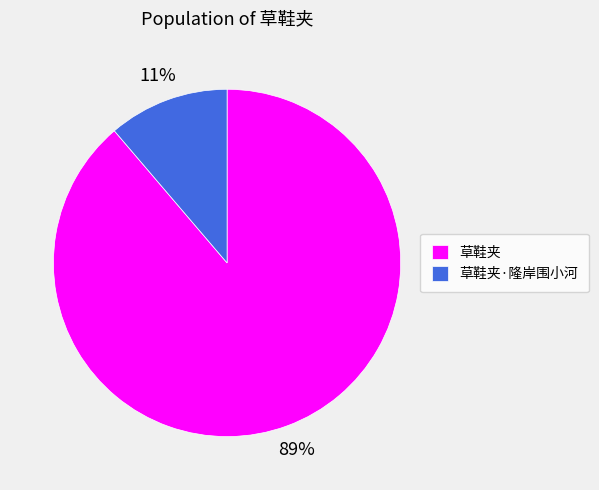

Is the sum of 草鞋夹·隆岸围小河 and 草鞋夹 greater than half?

Yes